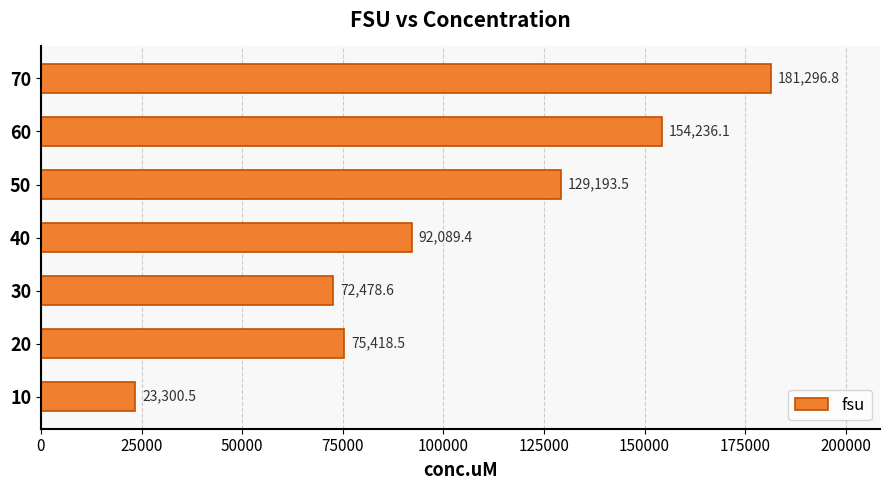

List the labels in order of value, largest first.

70, 60, 50, 40, 20, 30, 10